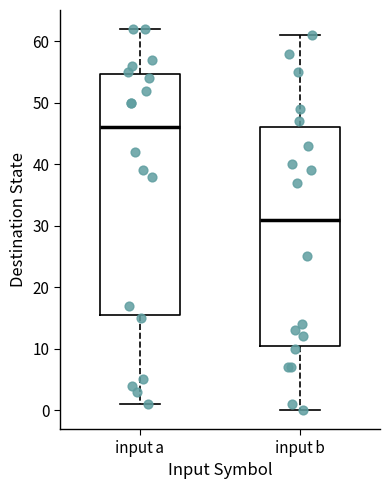

Which box has the highest median line?

input a